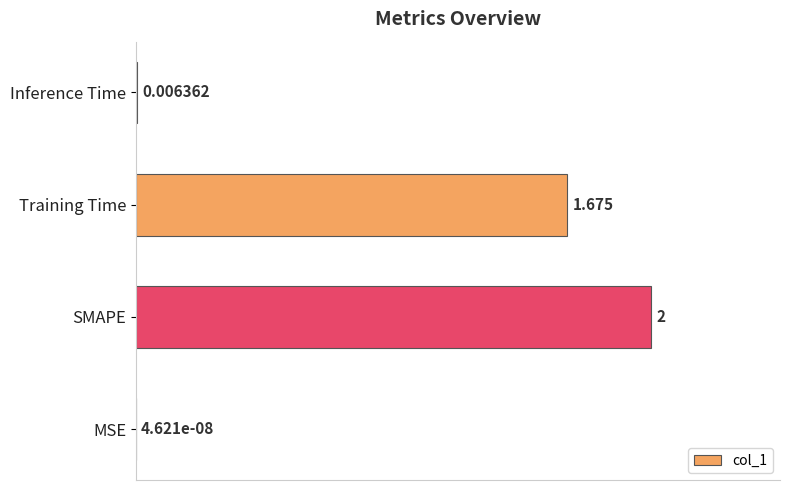

Between MSE and Training Time, which is larger?

Training Time